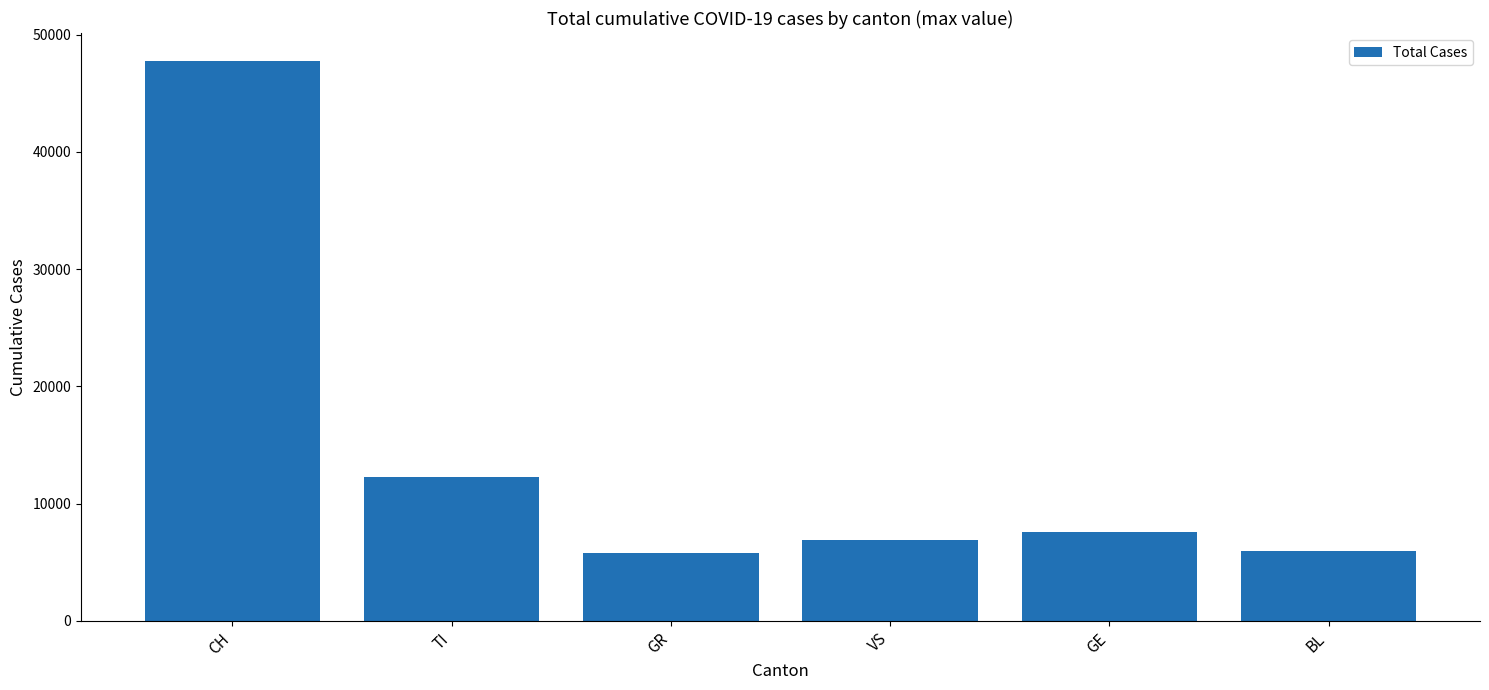

What is the ratio of the value at GR to the value at CH?

0.1